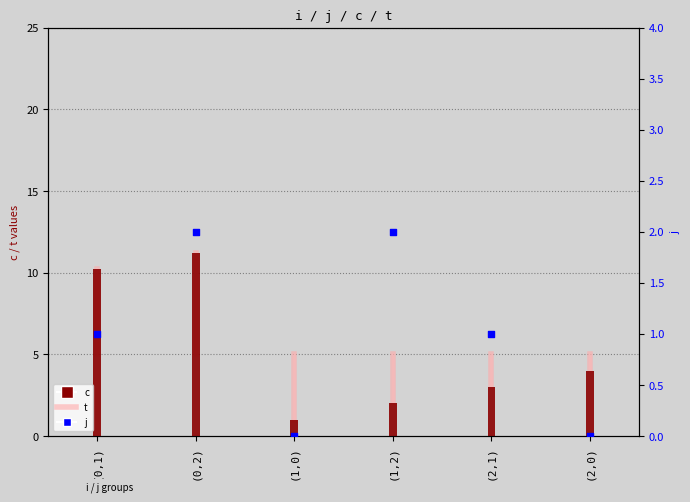

At which category is the sum across all series the highest?

(0,2)